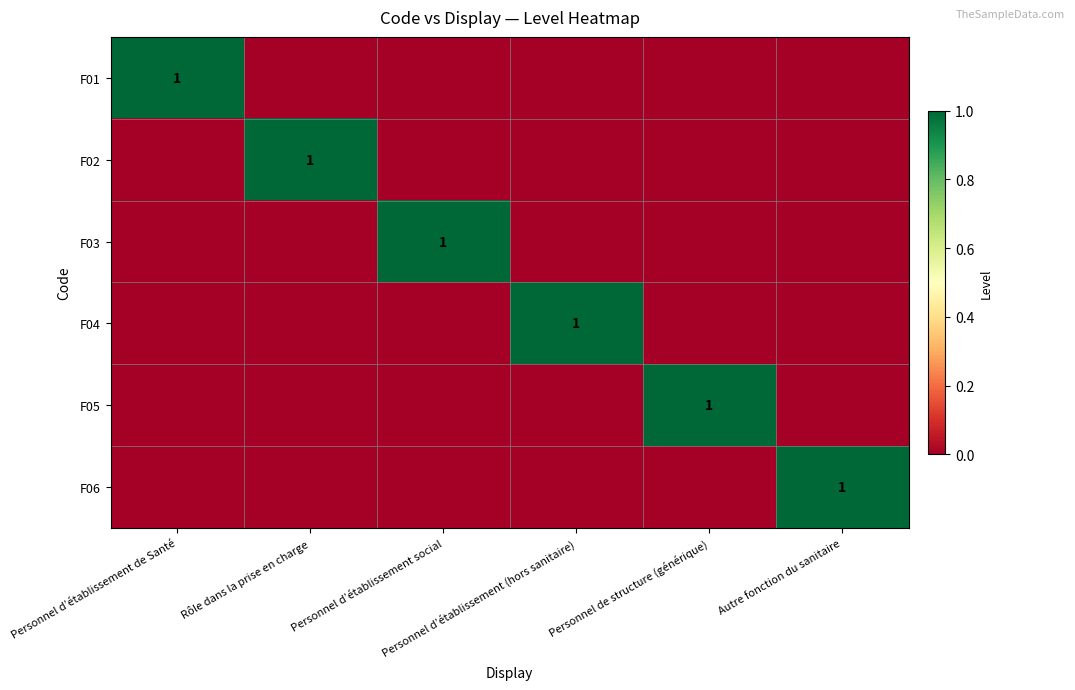

Between Rôle dans la prise en charge and Personnel d’établissement (hors sanitaire), which is larger?

Rôle dans la prise en charge